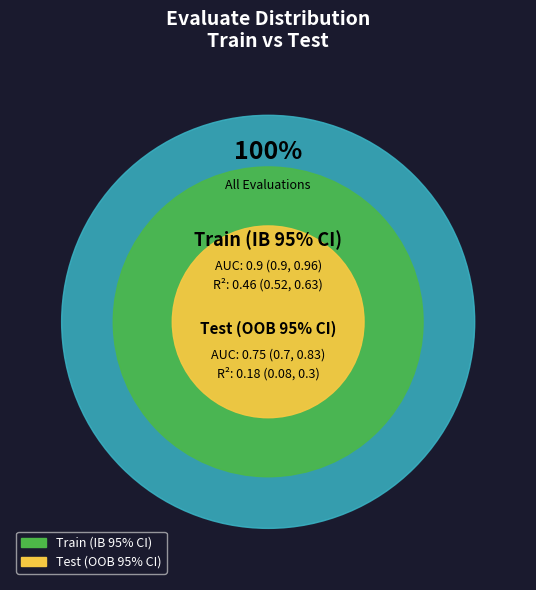

To the nearest percent, what is the difference between the largest and smallest slice percentages?

100%